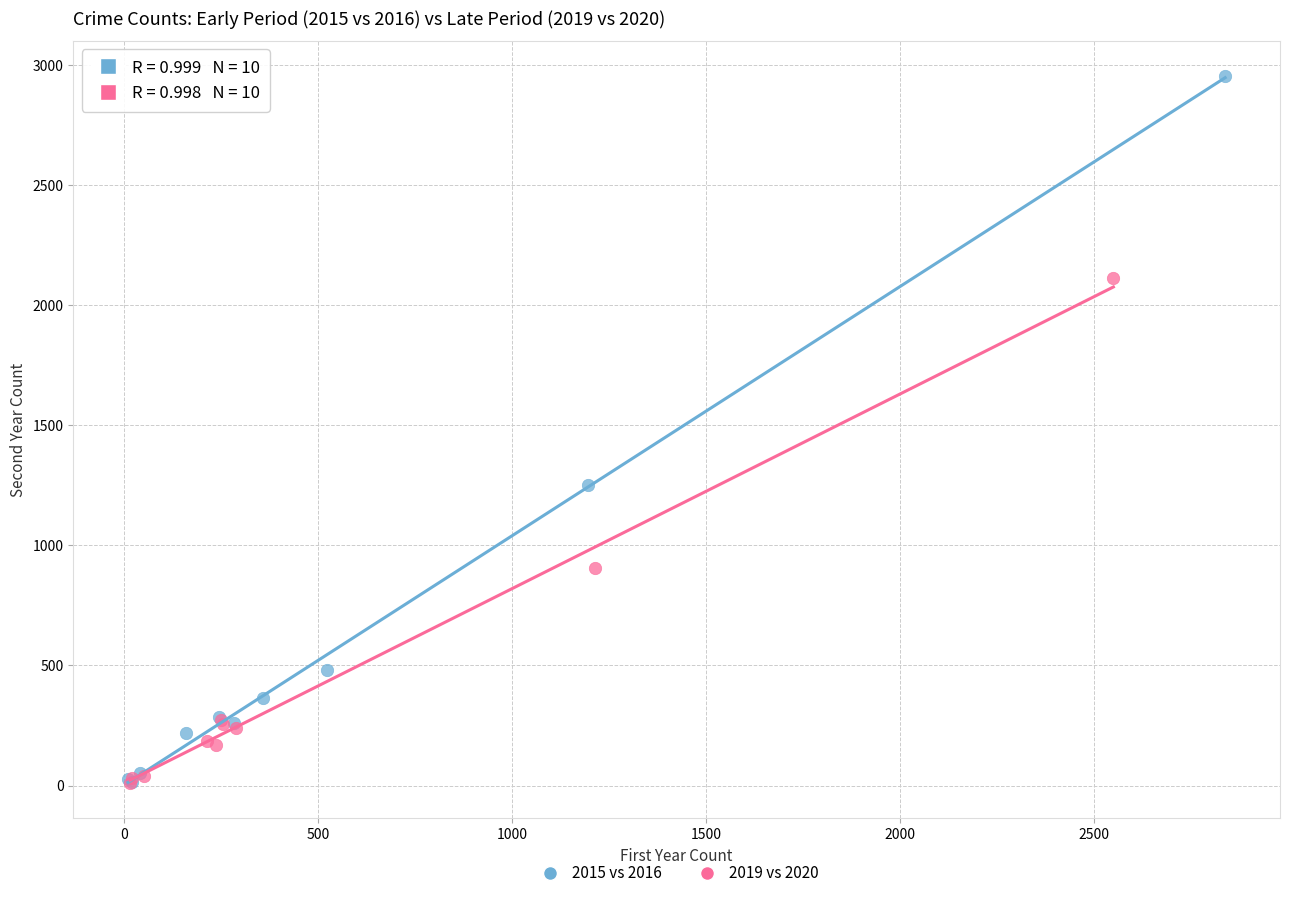

Which series has the widest spread of Y values?

2015 vs 2016